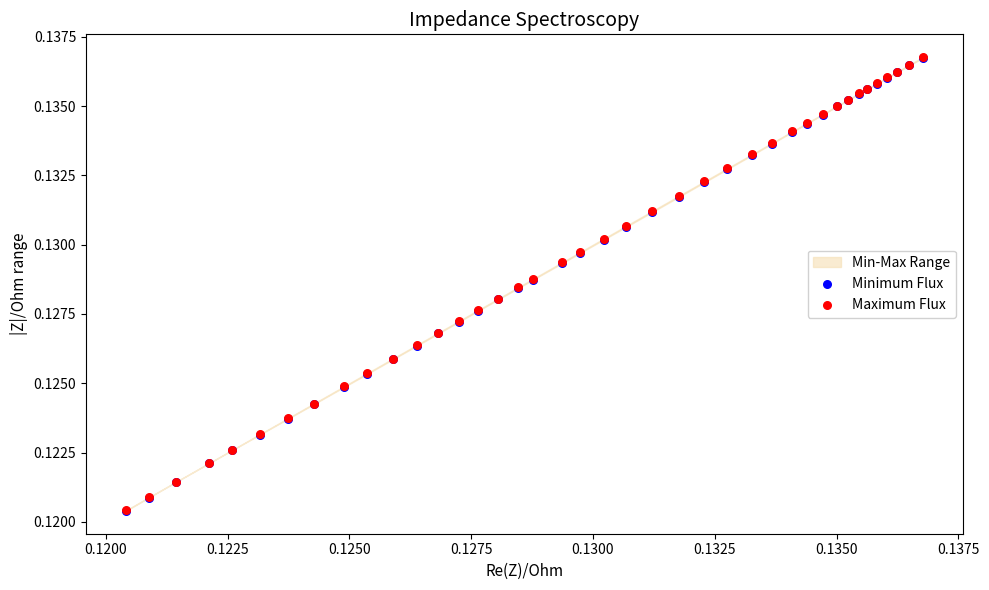

Which series reaches the maximum Y coordinate?

Maximum Flux